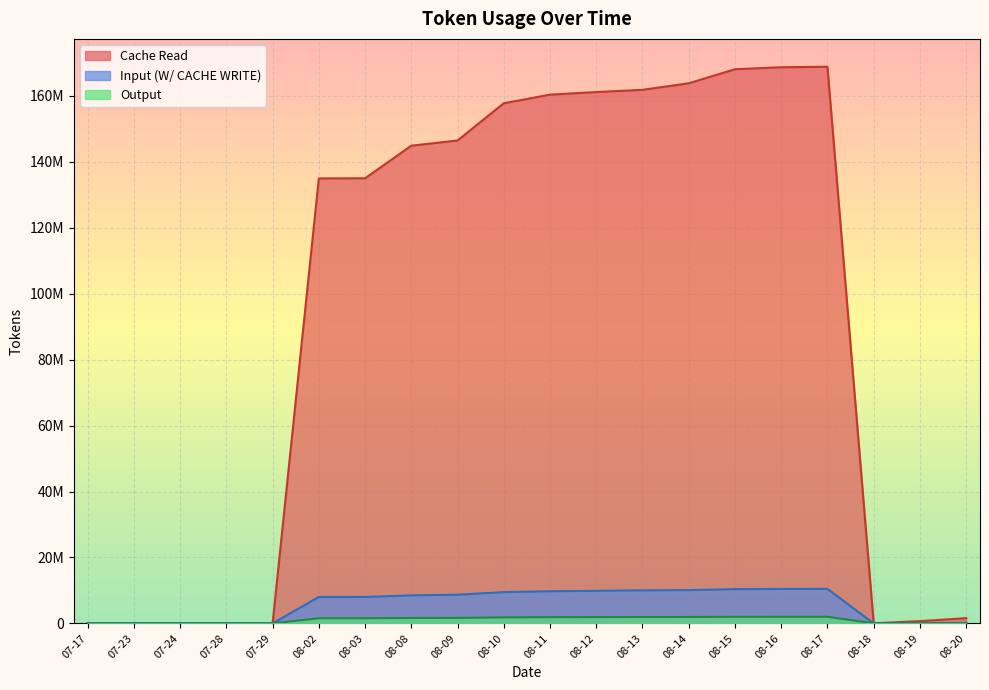

True or false: Output has more than 1 interior local peaks.

False